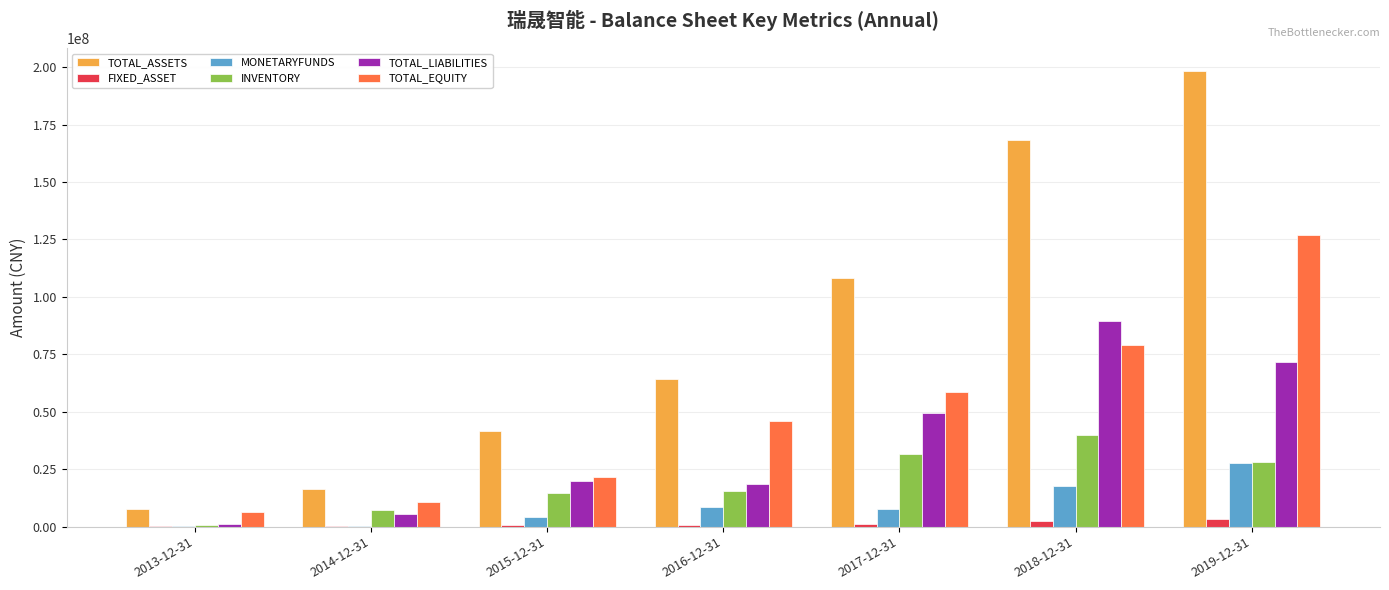

What is the sum of the TOTAL_EQUITY values at 2016-12-31 and 2013-12-31?

52290608.0